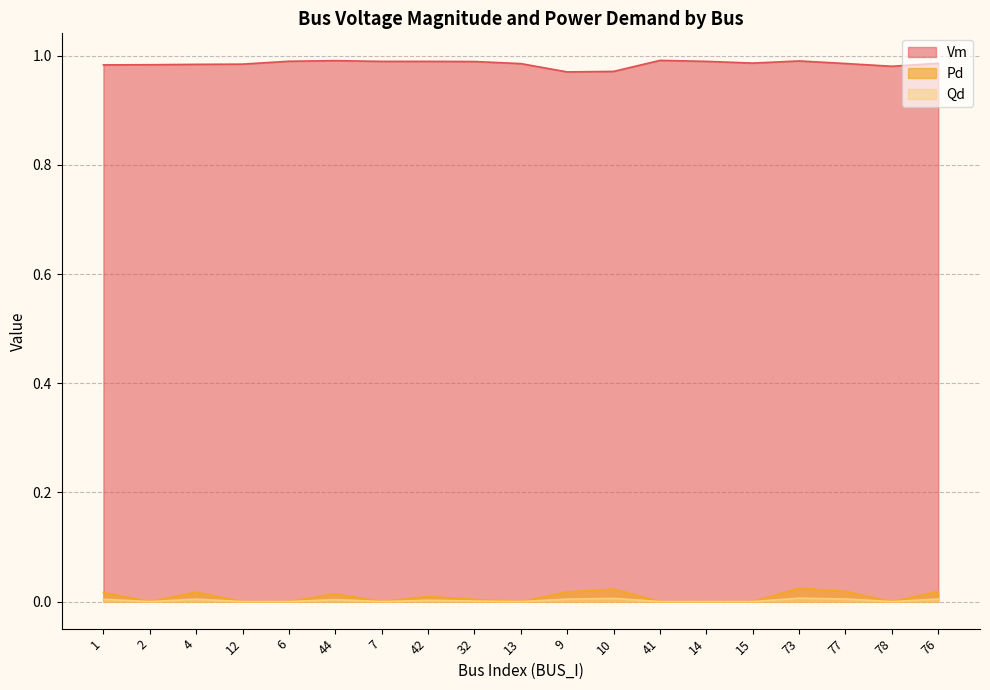

At how many categories does at least one series exceed 0?

19